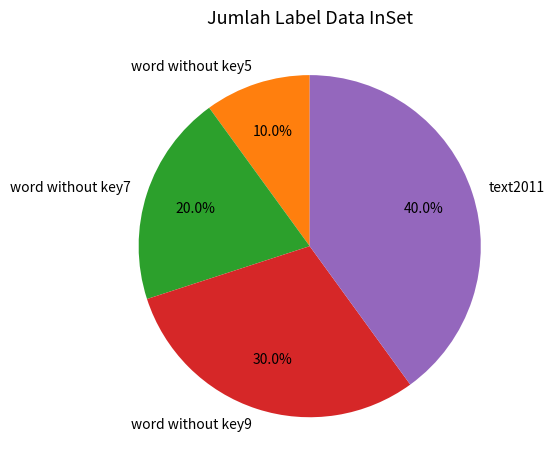

Combined, do word without key7 and word without key5 account for over 50%?

No